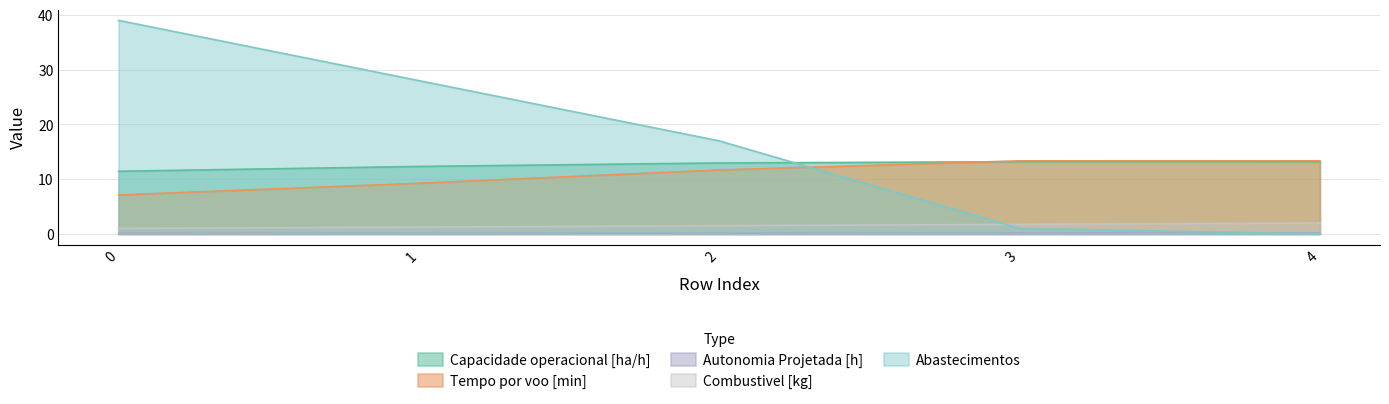

Which series ends up on top after the final intersection of Capacidade operacional [ha/h] and Abastecimentos?

Capacidade operacional [ha/h]